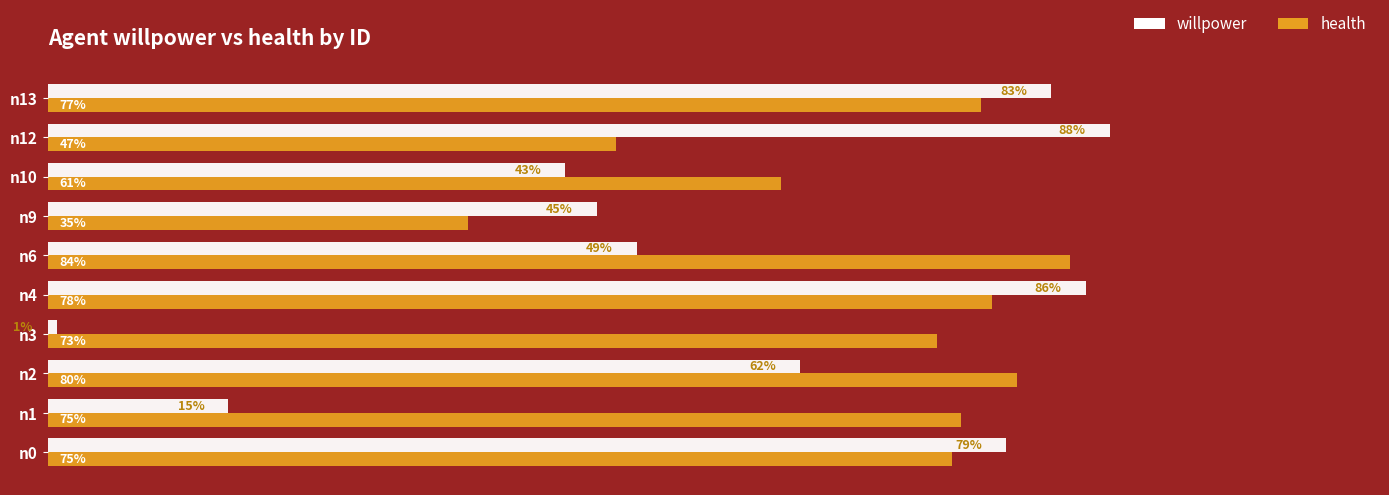

Reading left to right, extract all data points from this chart.

willpower: 0.8	0.1	0.6	0.0	0.9	0.5	0.5	0.4	0.9	0.8
health: 0.7	0.8	0.8	0.7	0.8	0.8	0.3	0.6	0.5	0.8